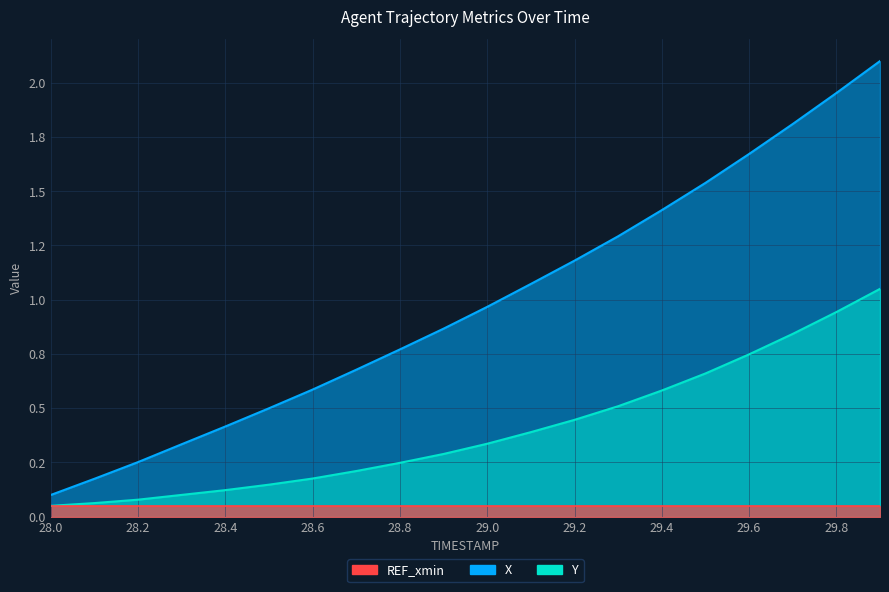

Which series has the largest total across all categories?

X